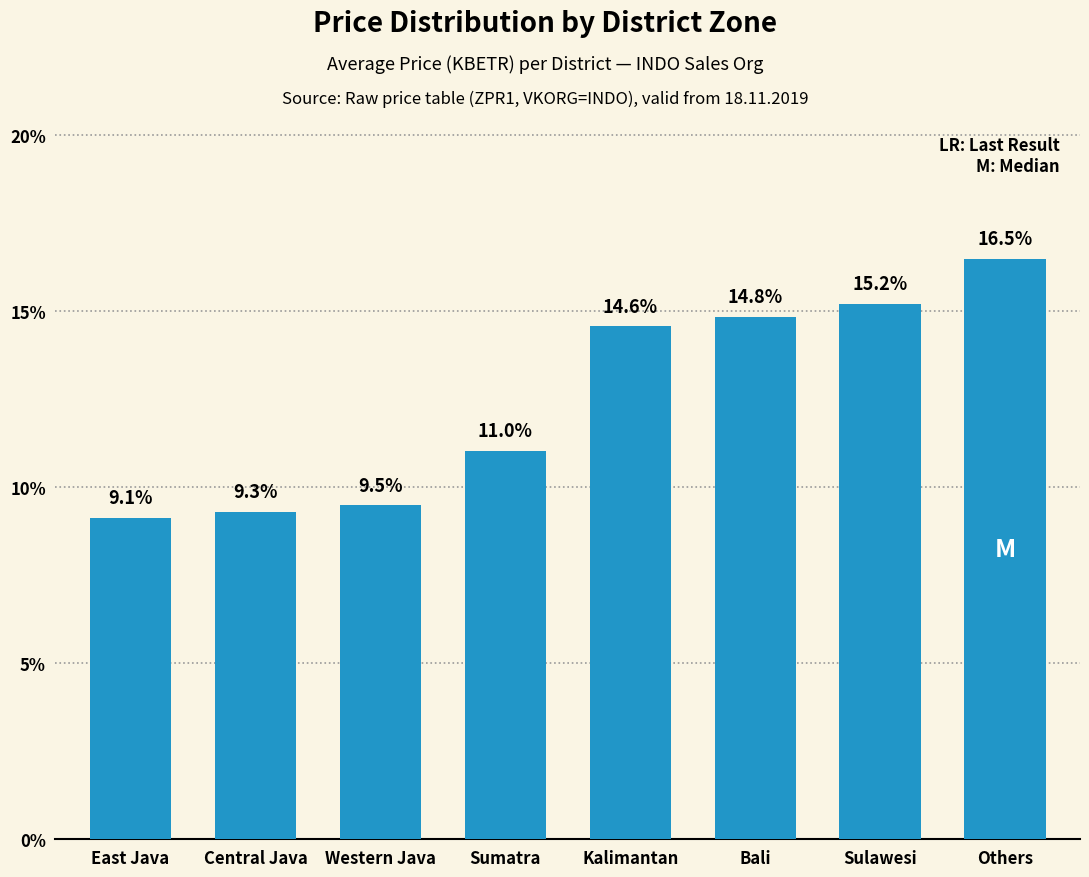

What is the sum of the values at Sumatra and Kalimantan?

25.6